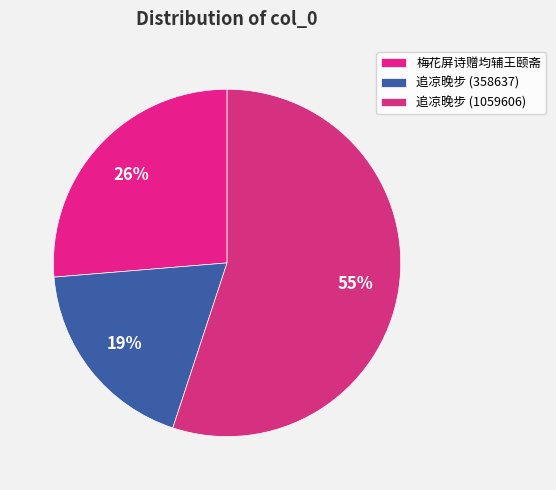

To the nearest percent, what percentage of the pie is 梅花屏诗赠均辅王颐斋?

26%